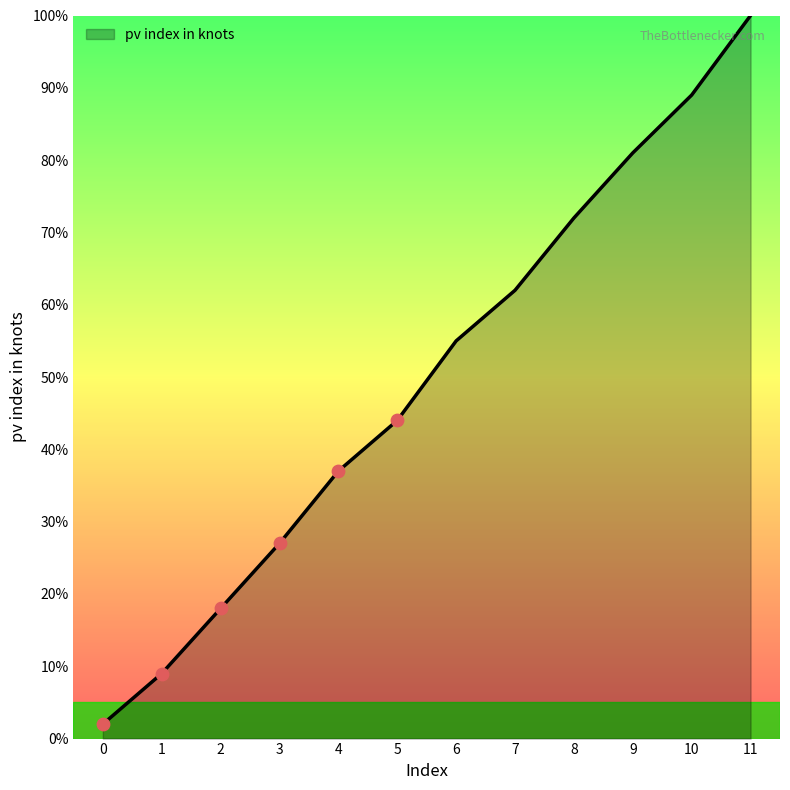

Between 10 and 3, which is larger?

10